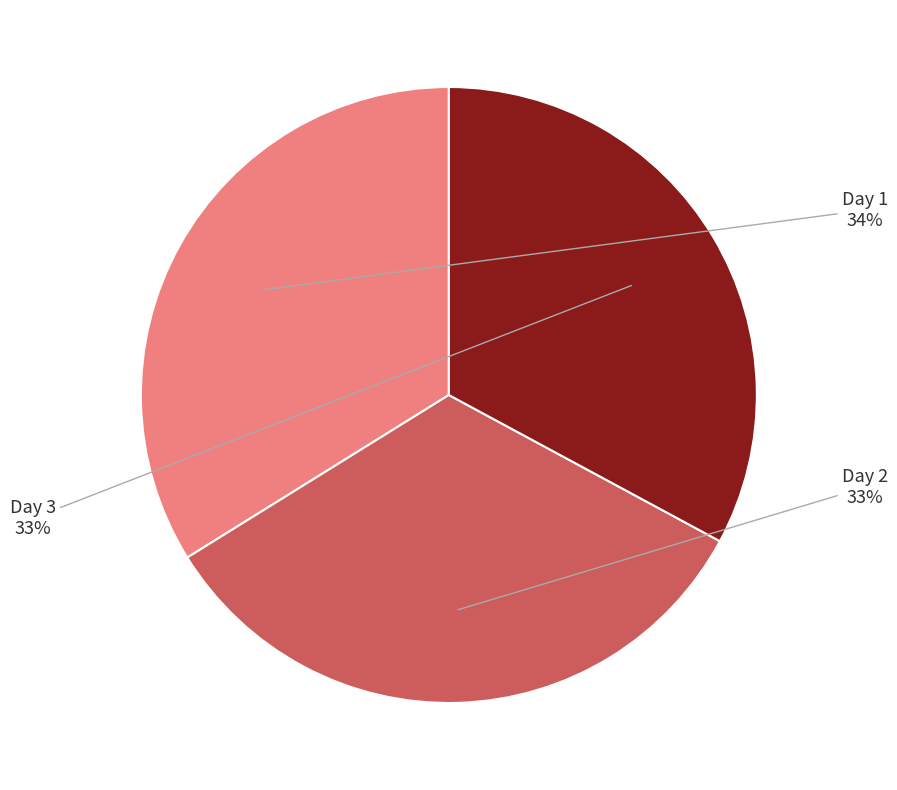

Is Day 3 the majority of the pie?

No